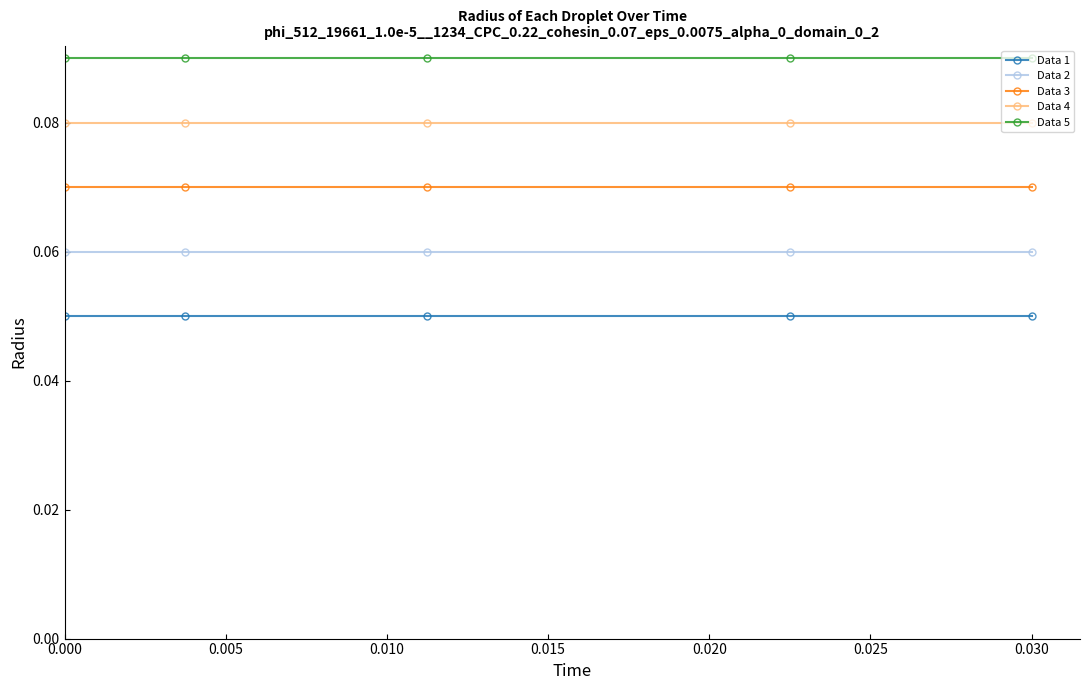

True or false: Data 2 and Data 4 cross at least once.

False